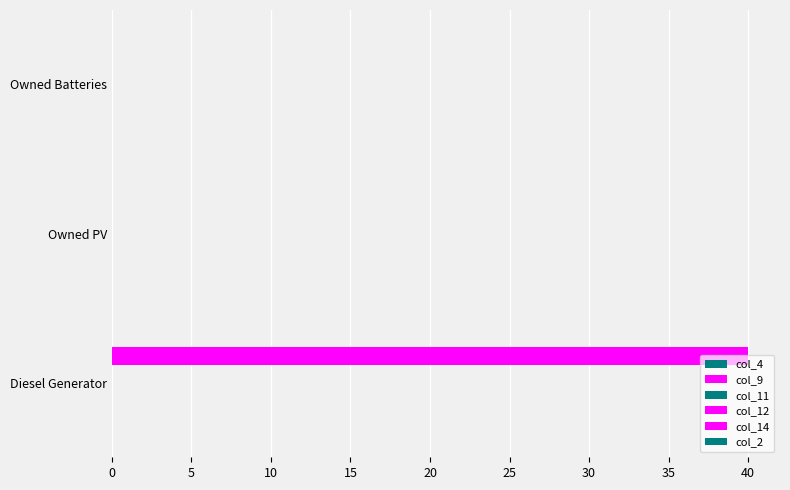

Count the number of data series in this chart.

2